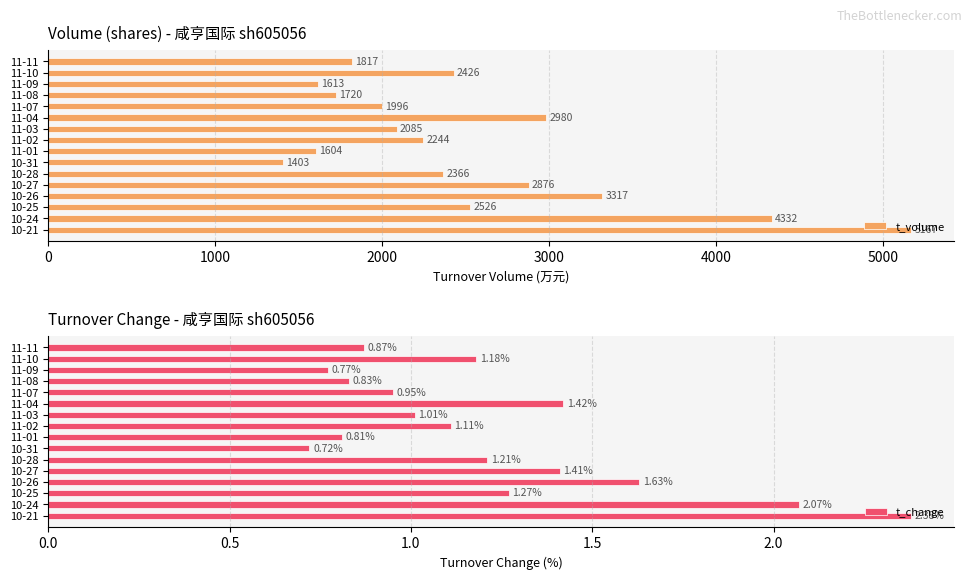

Is it true that t_change equals 0.8 at 11-04?

False